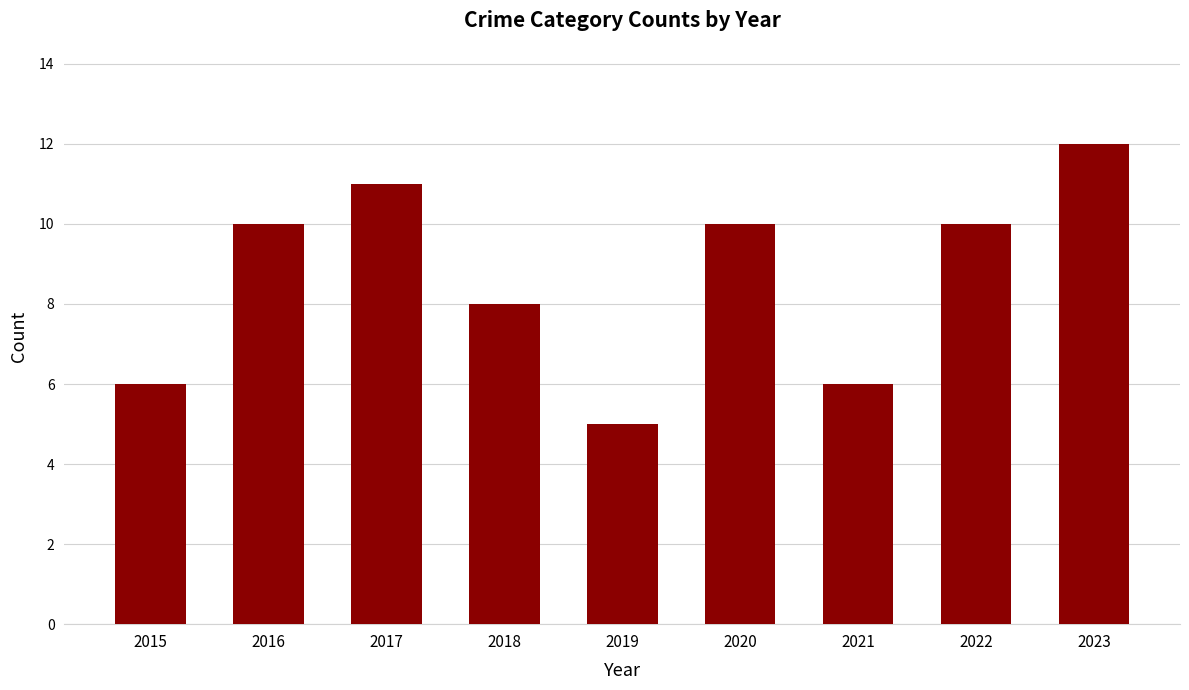

At which category does the chart reach its minimum across all series?

2019